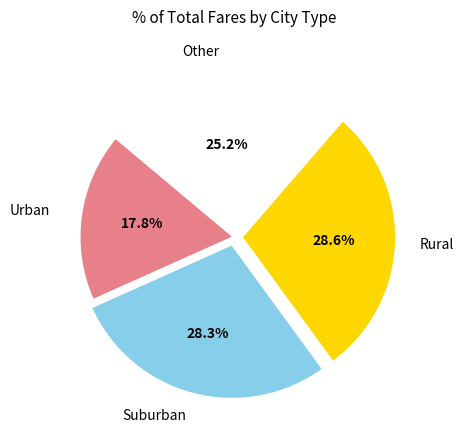

Which slice is the smallest?

Urban